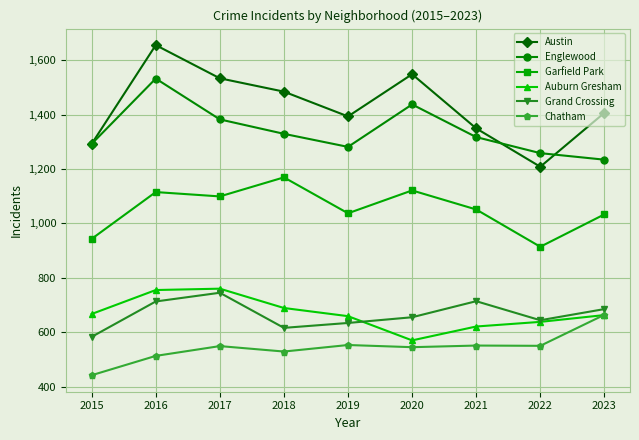

True or false: Grand Crossing and Garfield Park intersect in this chart.

False